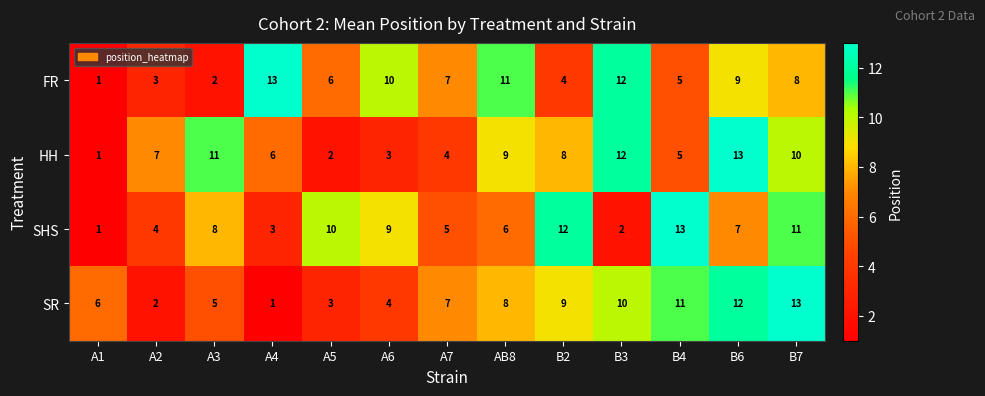

At which category is the sum across all series the highest?

B7